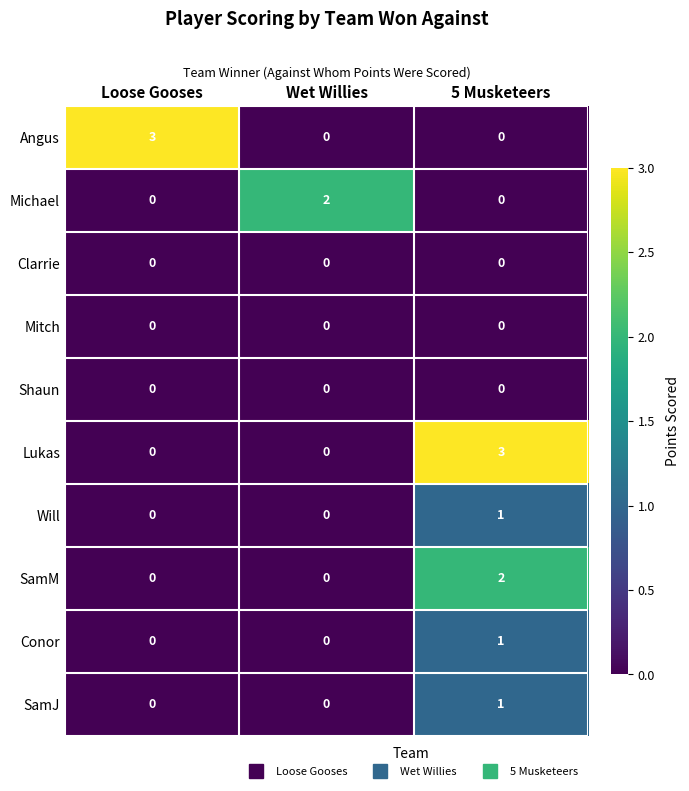

What is the difference between the Angus values at Loose Gooses and Wet Willies?

3